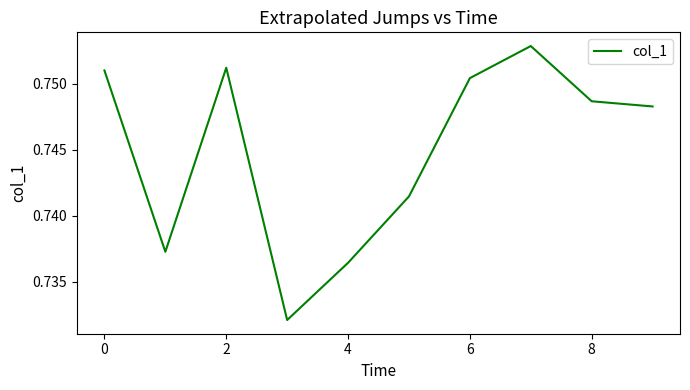

Is it true that the value at 4 is 1.2?

False